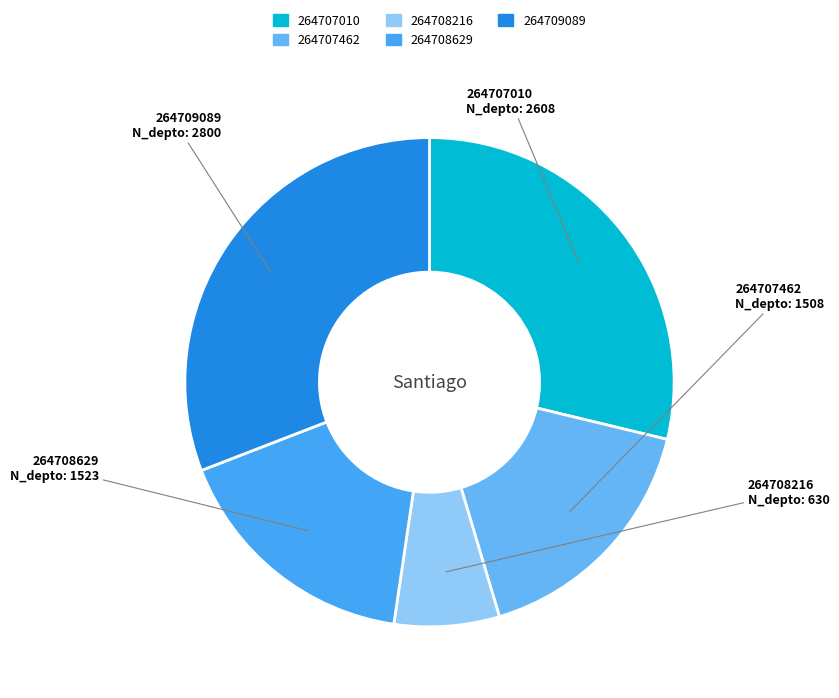

What is the ratio of the value at 264707010 to the value at 264709089?

0.9